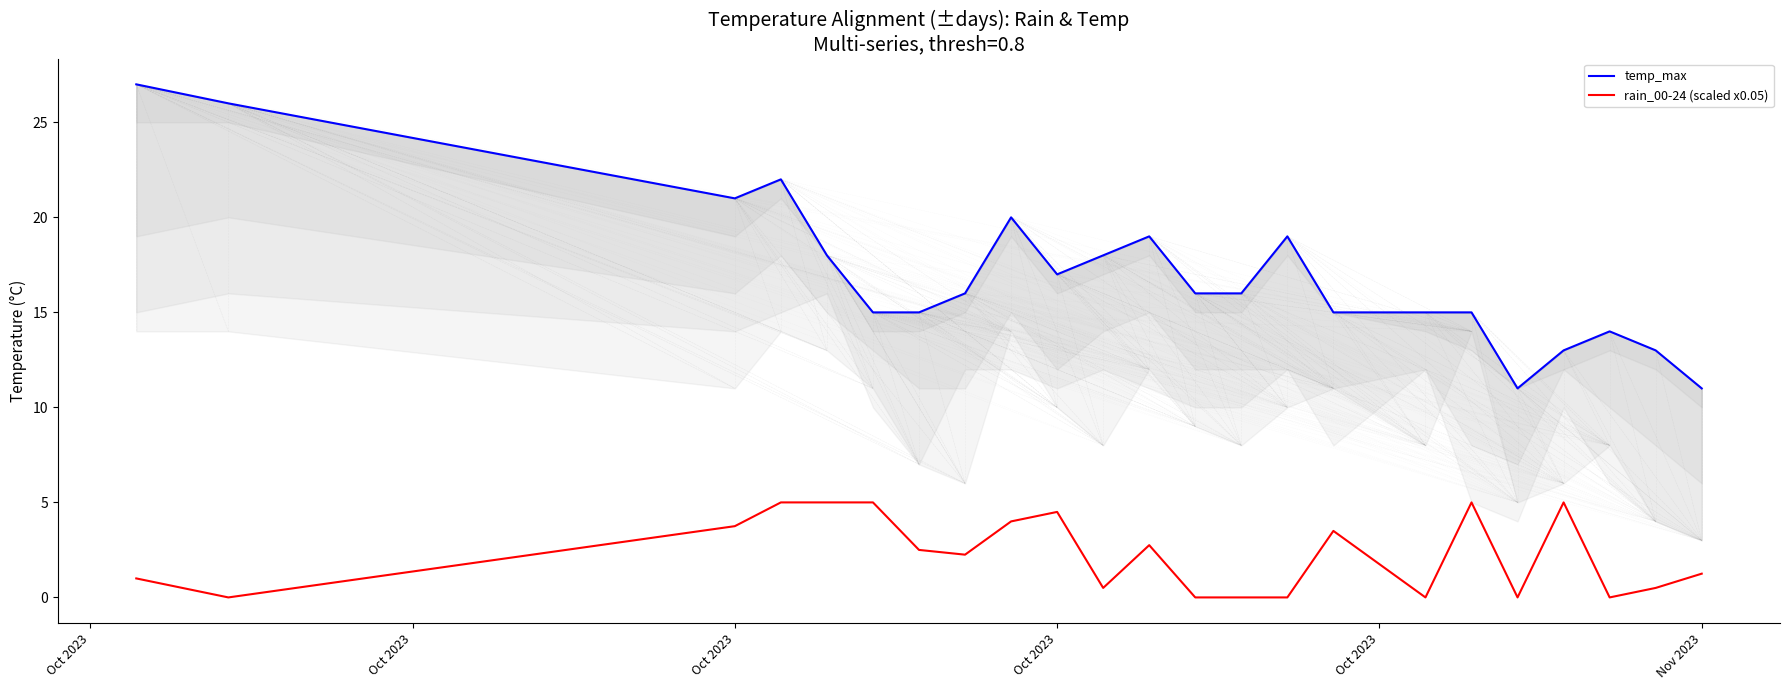

Is it true that rain_00-24 (scaled) equals 2.3 at 12?

False